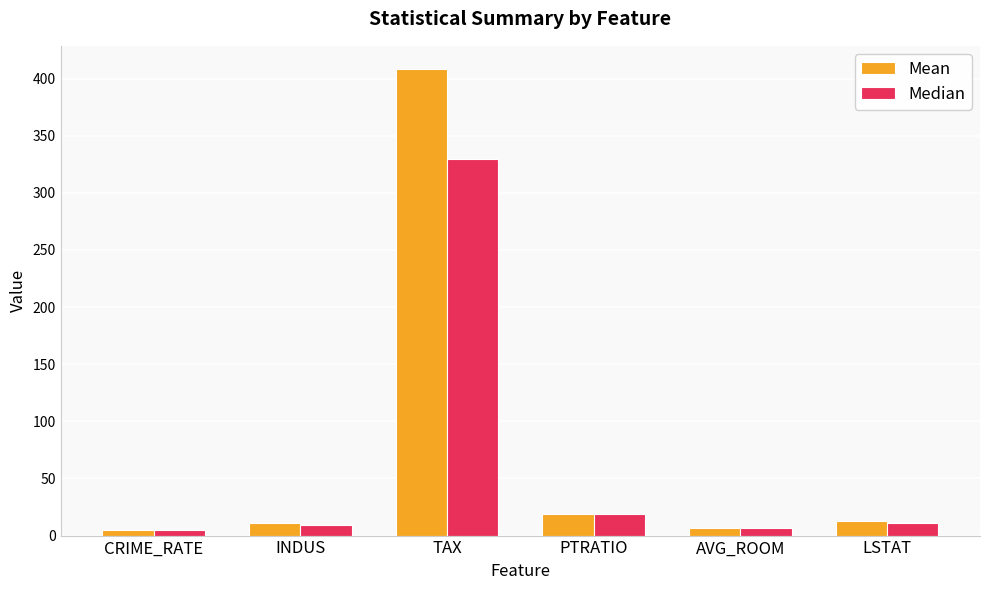

What is the value of the Median bar at the 2nd from the left?

9.7